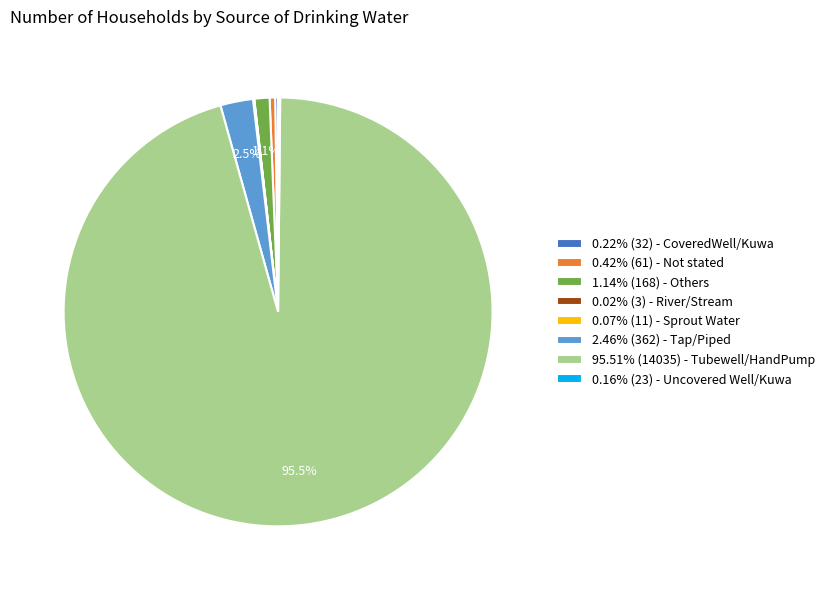

Is there a majority slice in this chart?

Yes